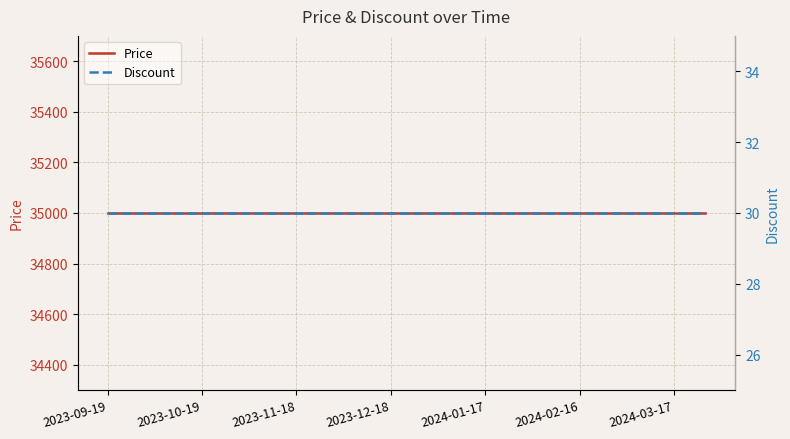

How many data points does each series have?

20